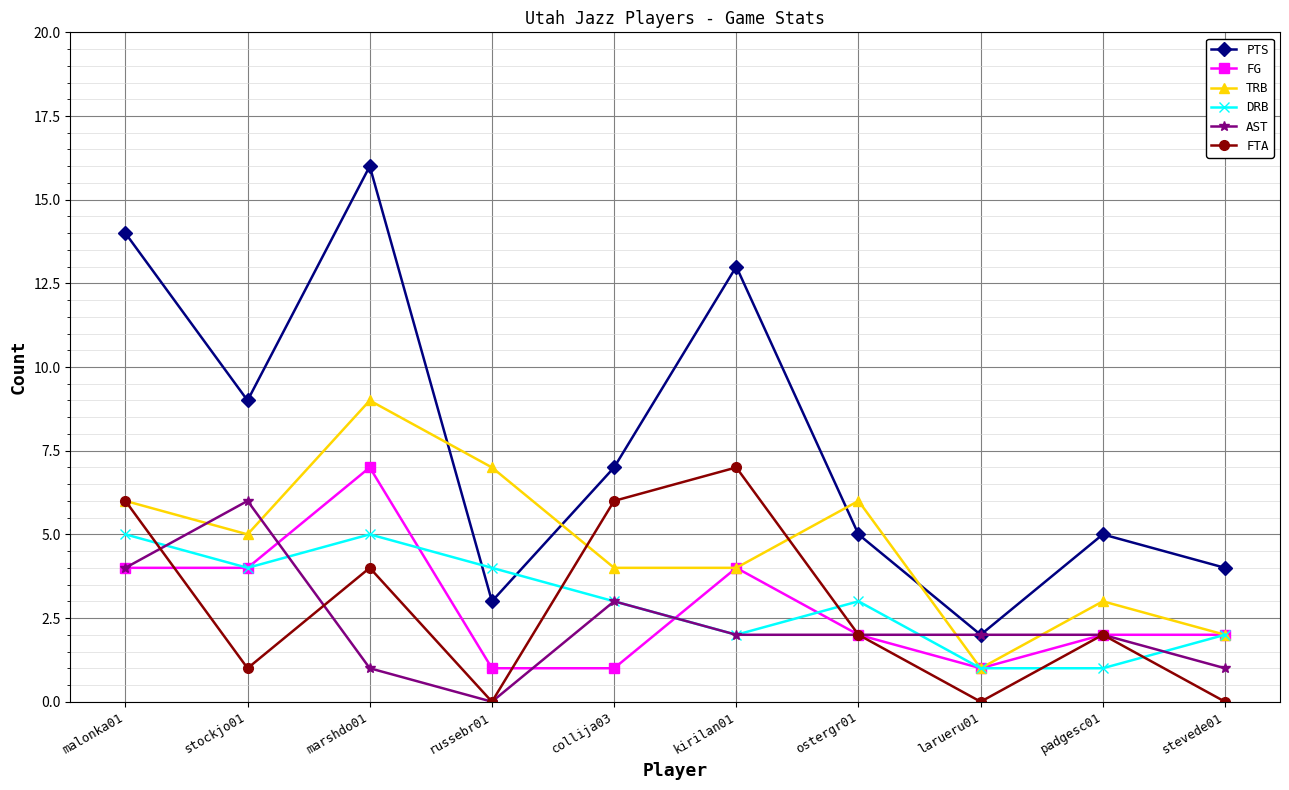

Which label corresponds to the largest value in the chart?

marshdo01